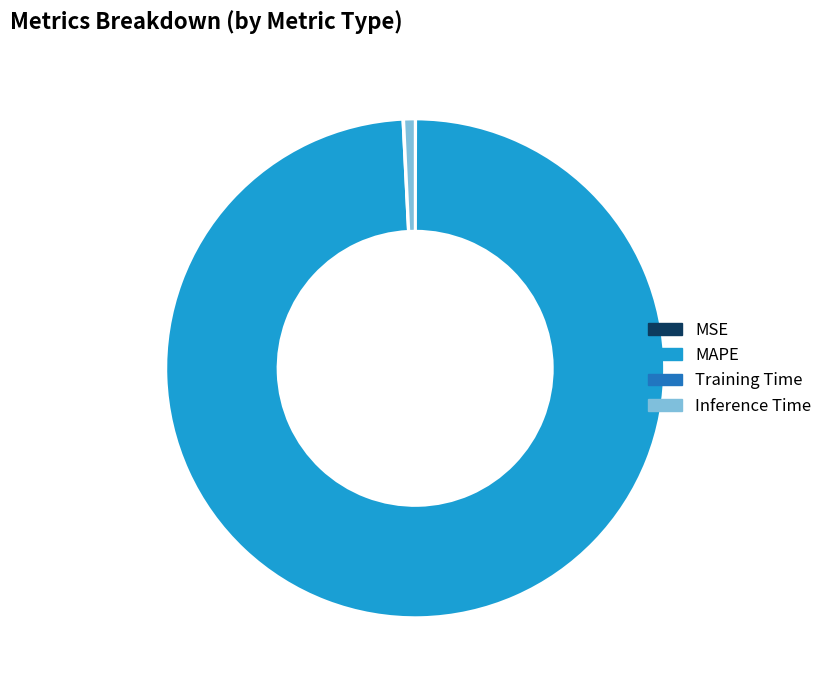

What is the largest slice in the pie chart?

MAPE